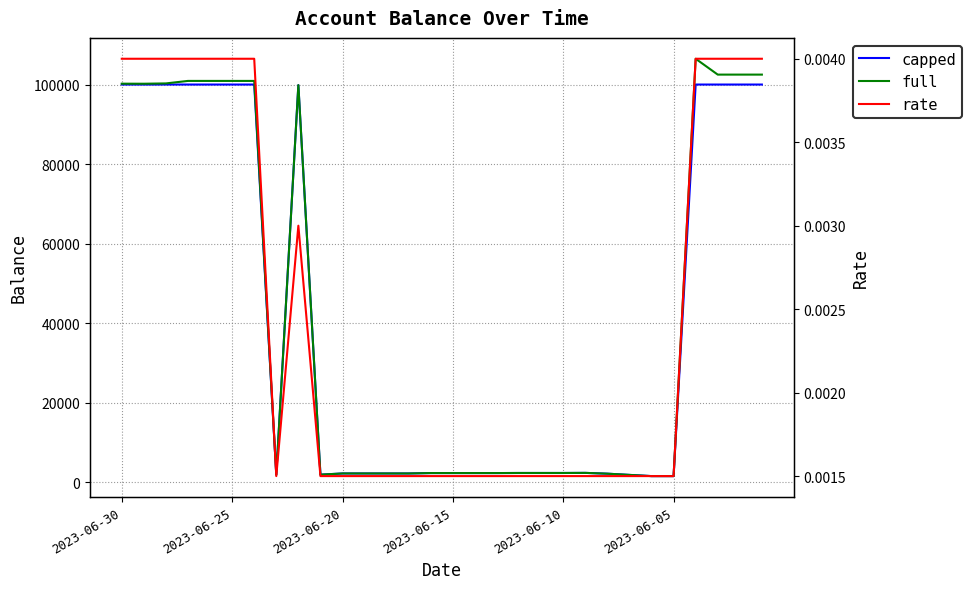

At which label does rate reach its peak?

2023-06-30